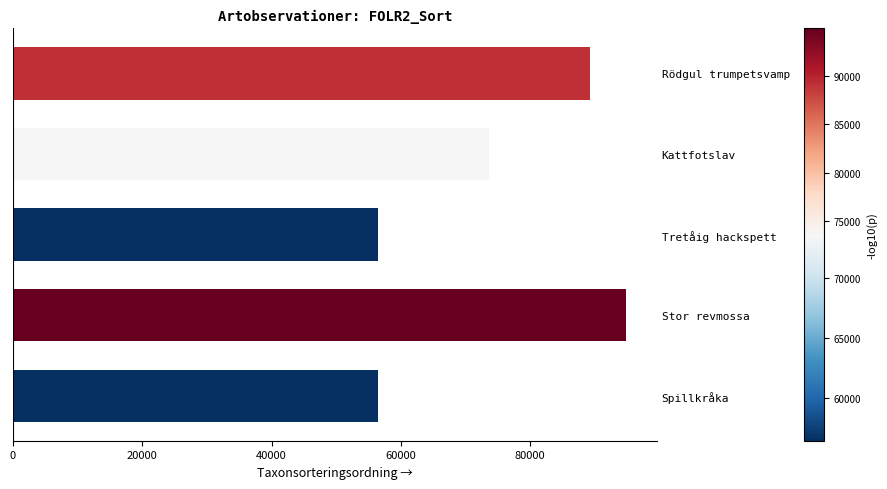

Which category has the highest value across all series?

Stor revmossa